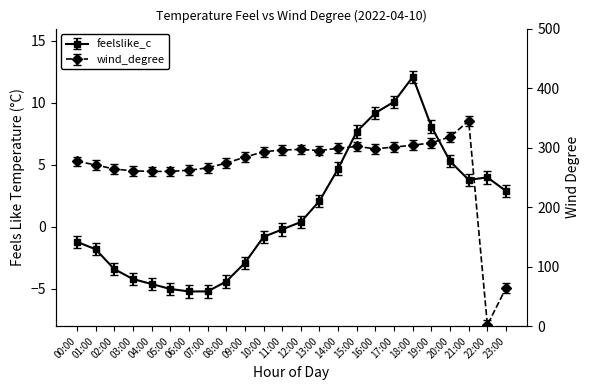

The value of windchill_c at 23:00 is 2.4. True or false?

True